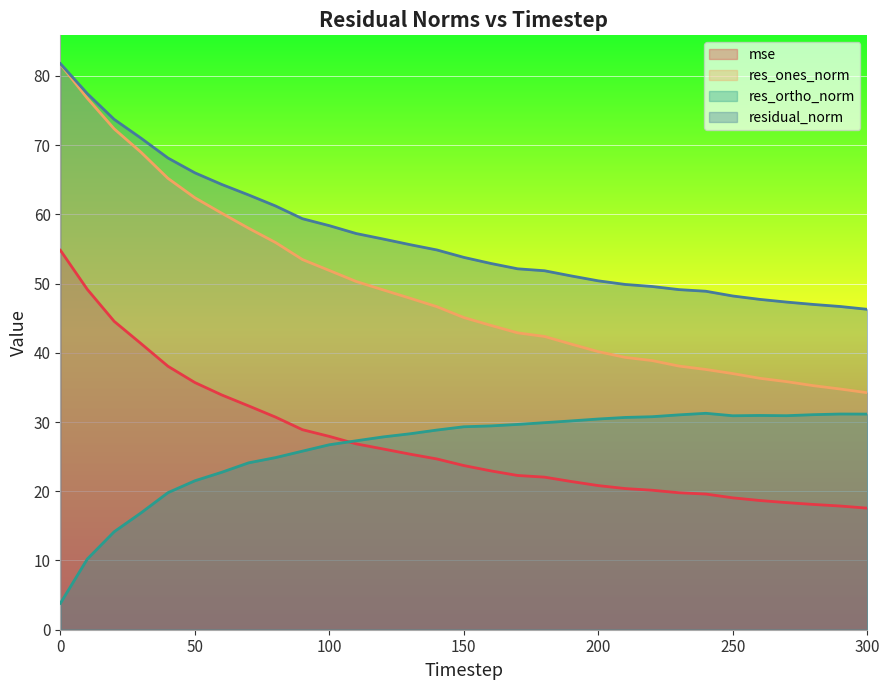

What are all the series names shown in the legend?

mse, res_ones_norm, res_ortho_norm, residual_norm